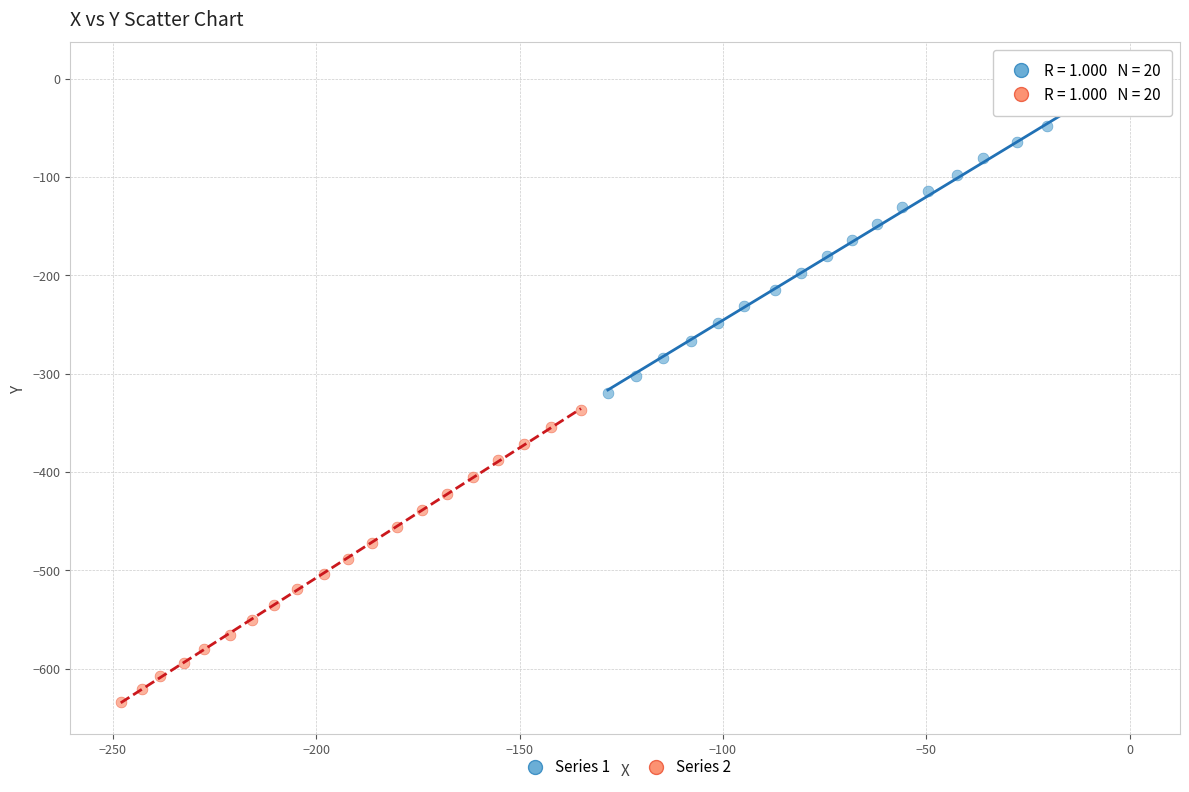

Which series has the widest spread of Y values?

Series 1